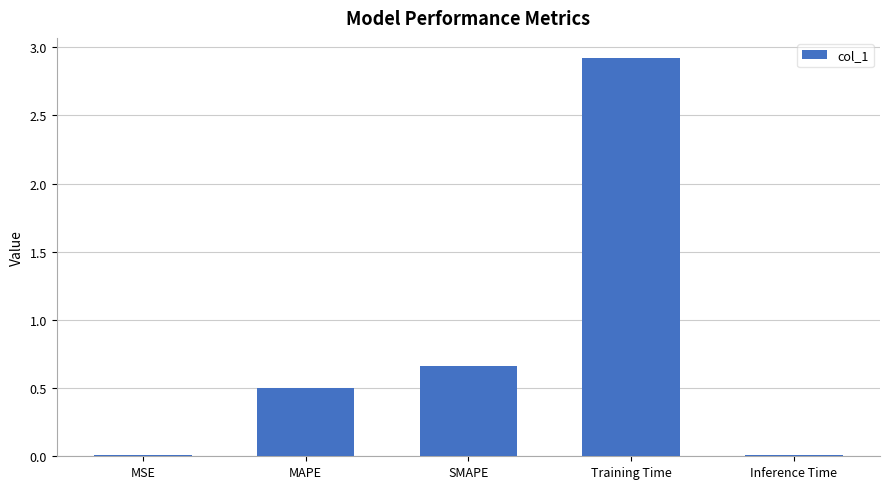

Which category has the highest value across all series?

Training Time